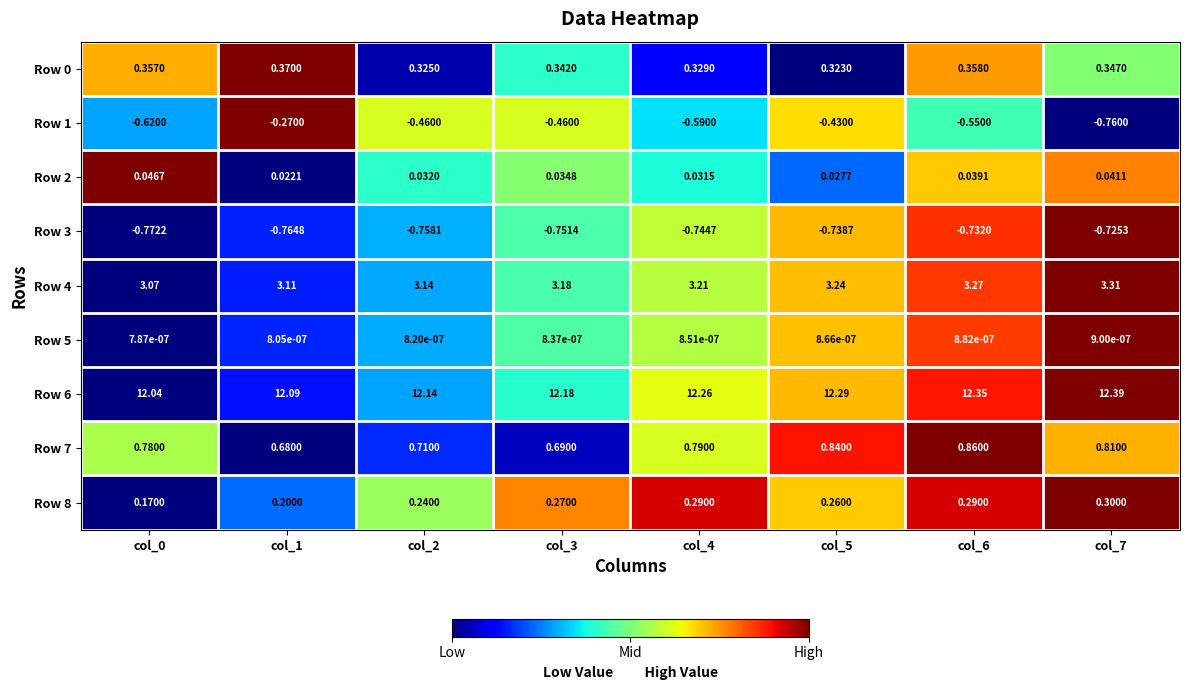

Is the value of Row 5 at col_6 greater than the value of Row 1 at col_6?

Yes